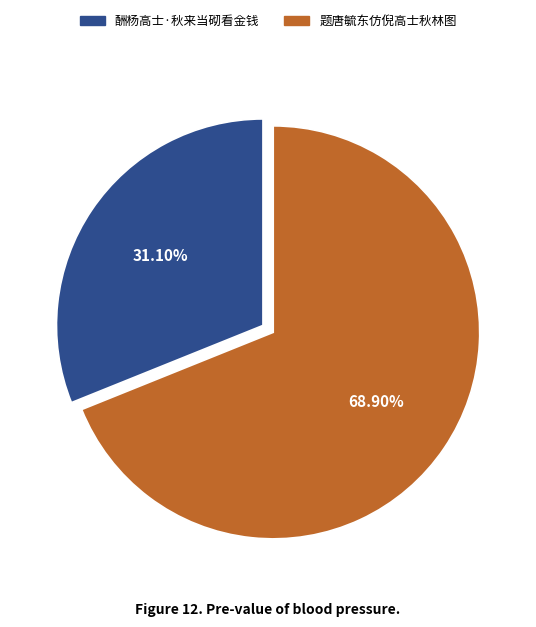

Is it true that 题唐毓东仿倪高士秋林图 is 78% of the pie?

False